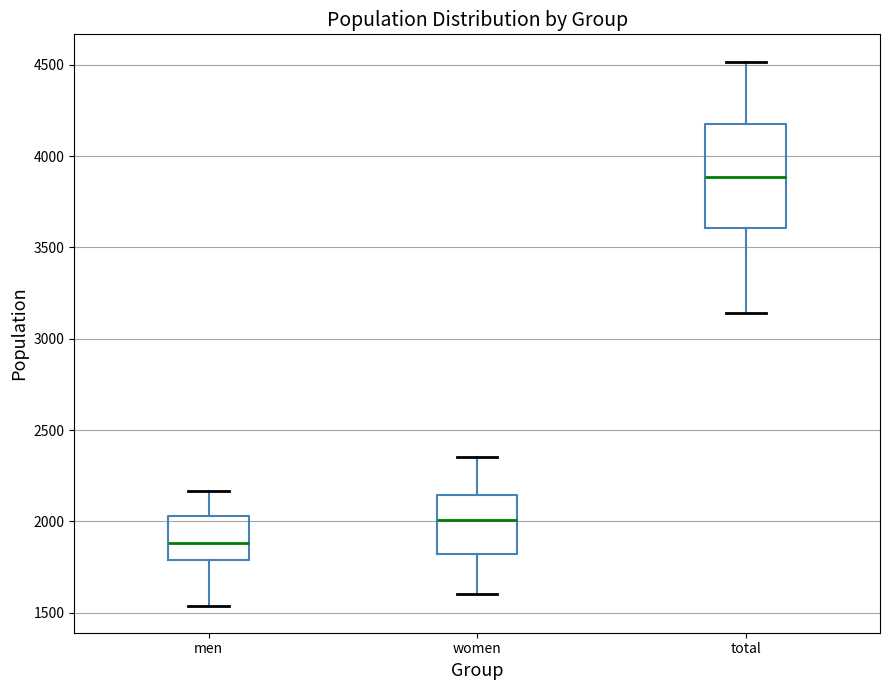

Which box has the highest median line?

total